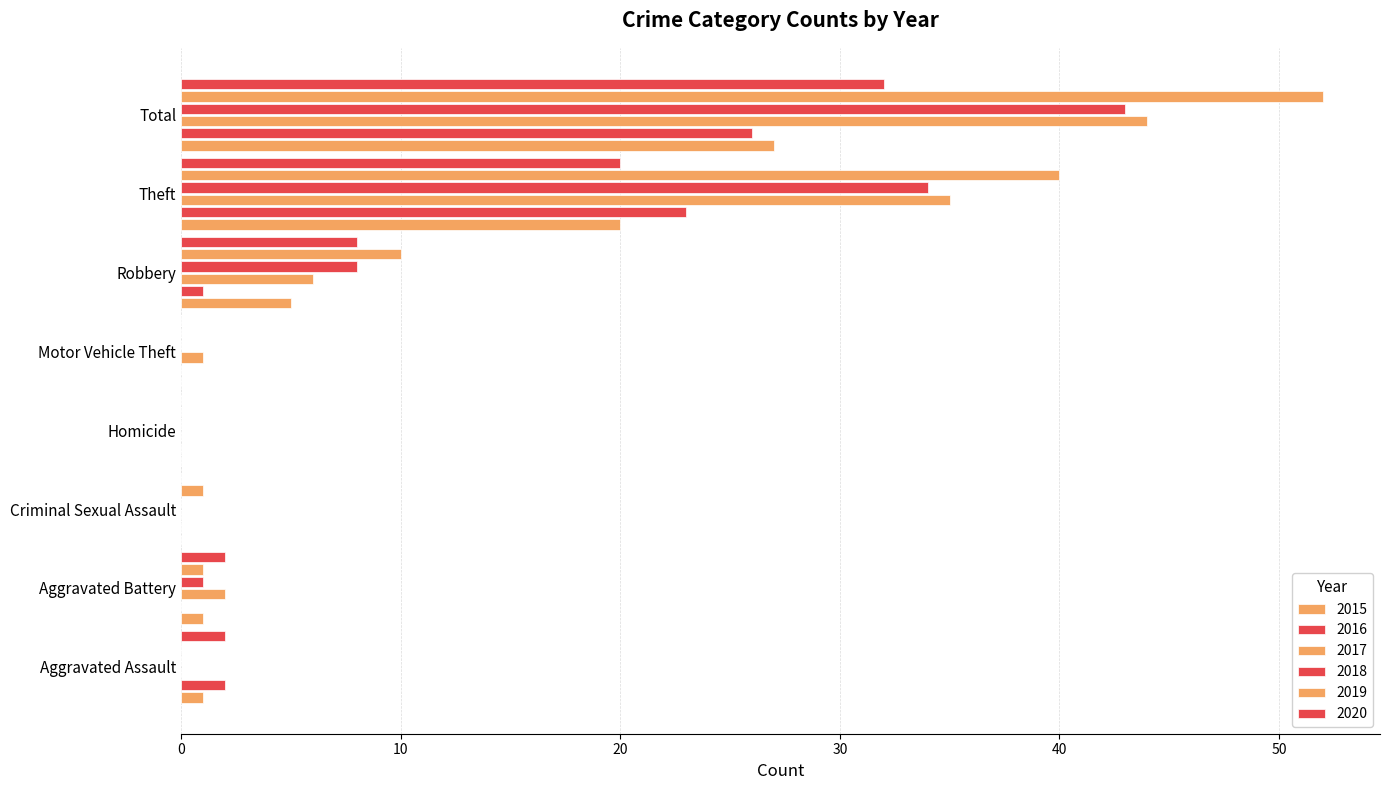

What is the total value across all series at Aggravated Assault?

5